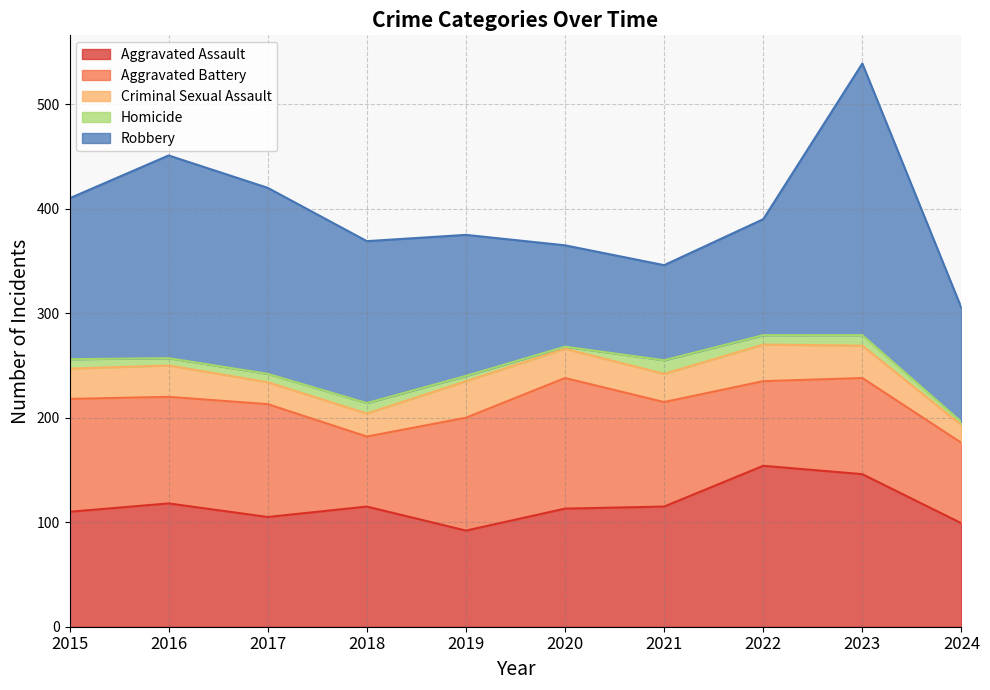

Between 2016 and 2018, which is larger?

2016